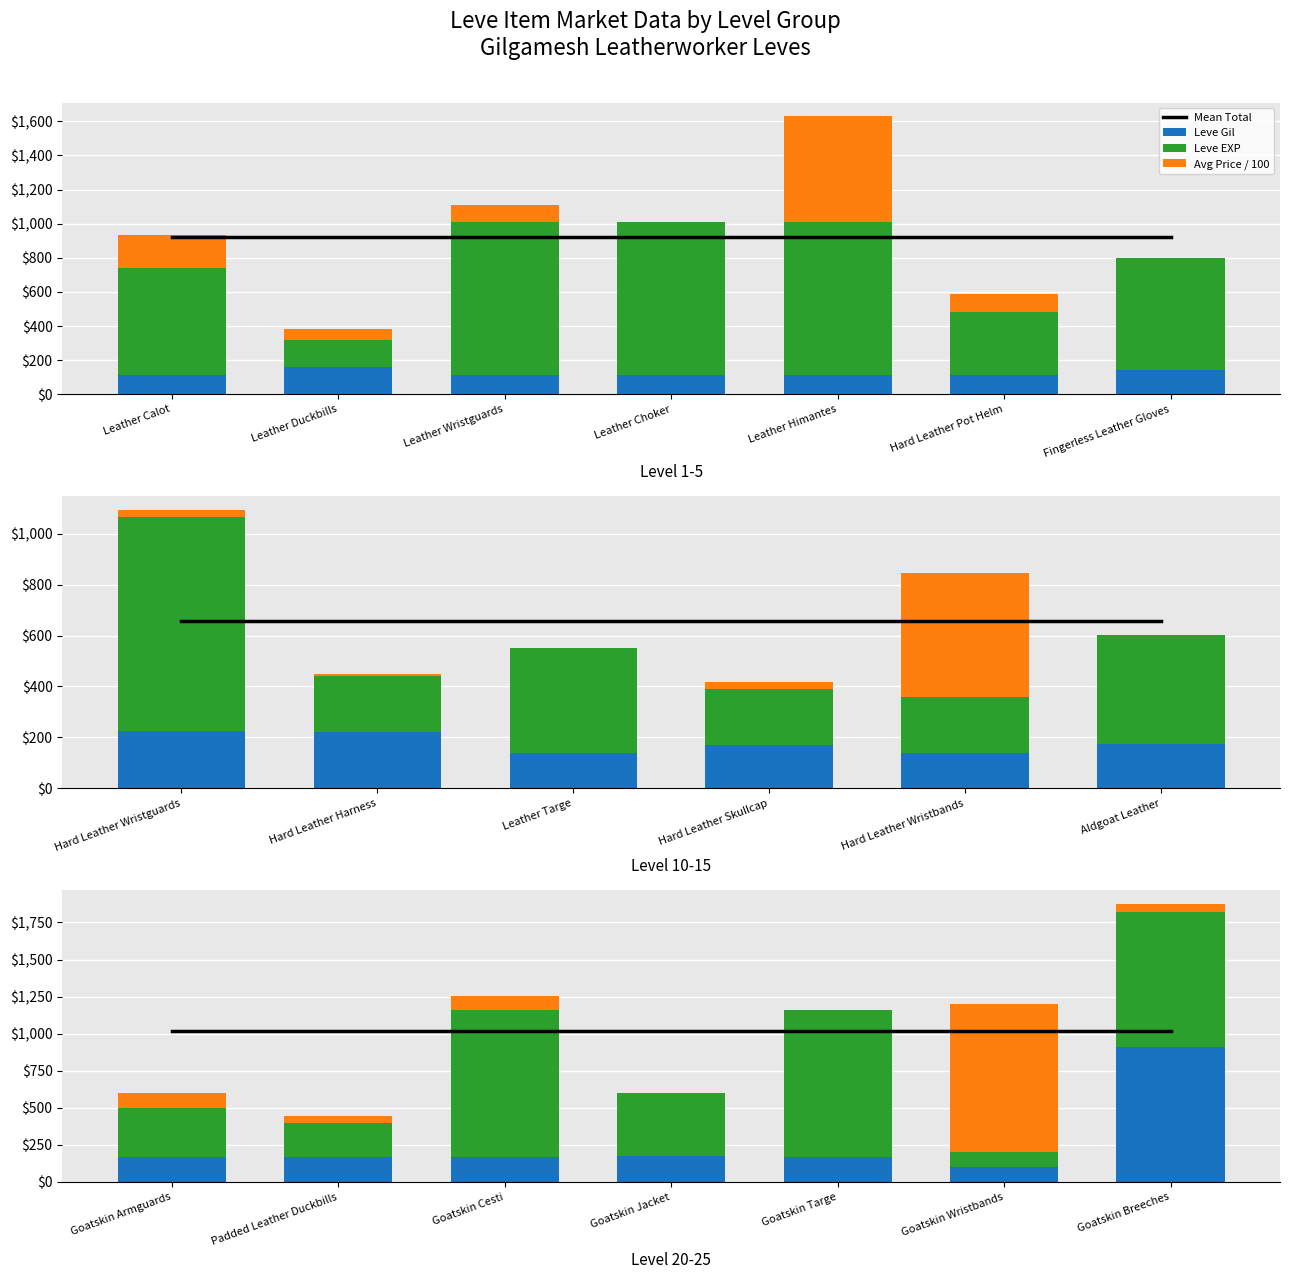

Rank the series by their maximum value, from highest to lowest.

Mean Total, Avg Price / 100, Leve EXP, Leve Gil